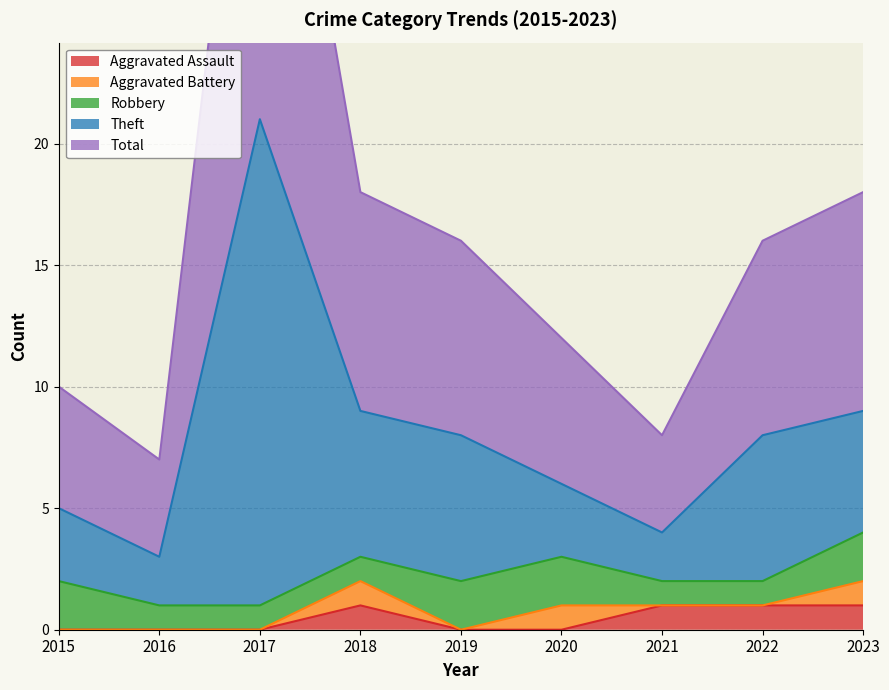

How many interior local peaks does the Total series have?

1